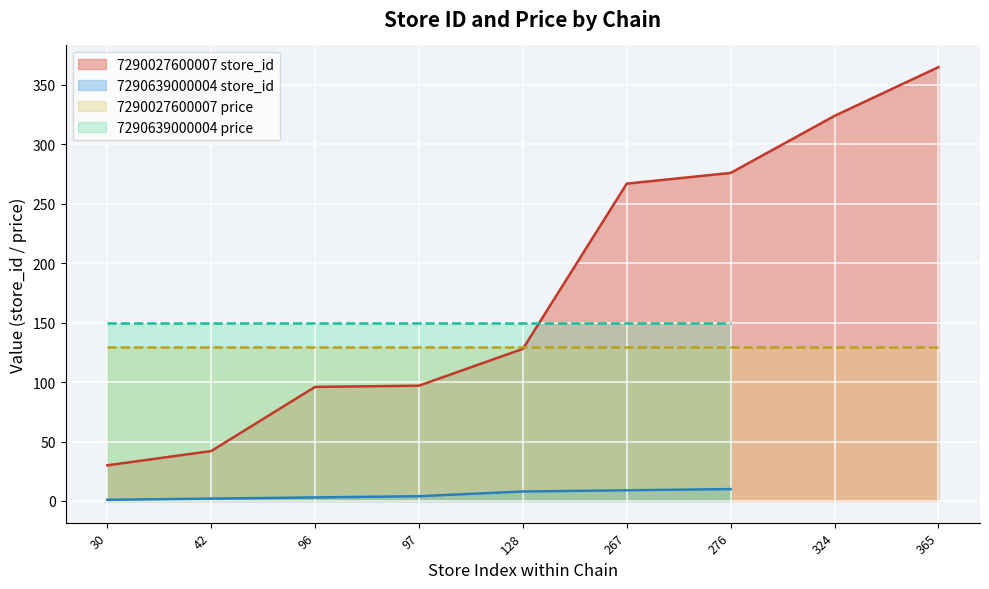

How many times do price and store_id cross each other?

2